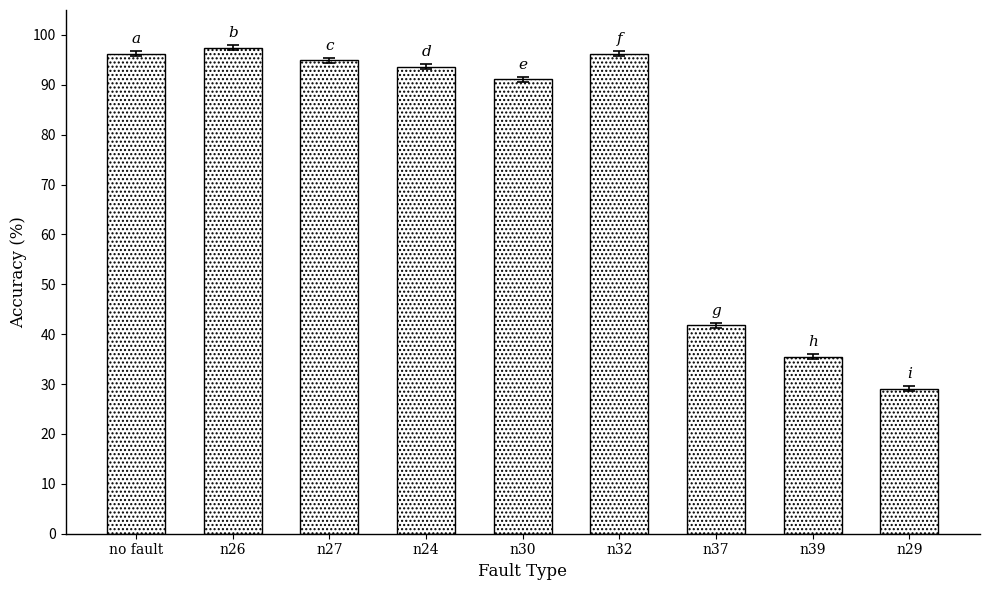

Between n26 and no fault, which is larger?

n26